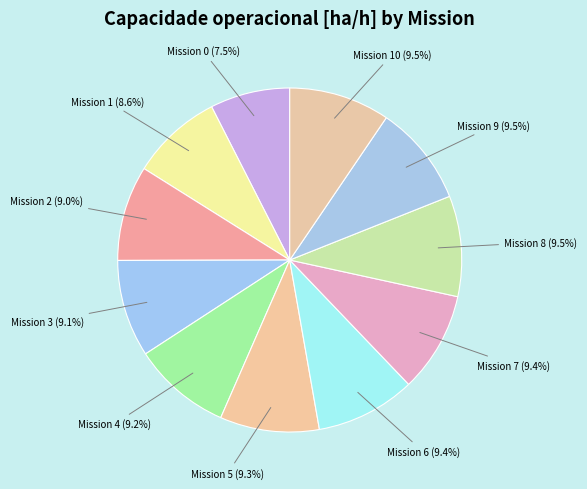

Count the number of slices in the pie.

11